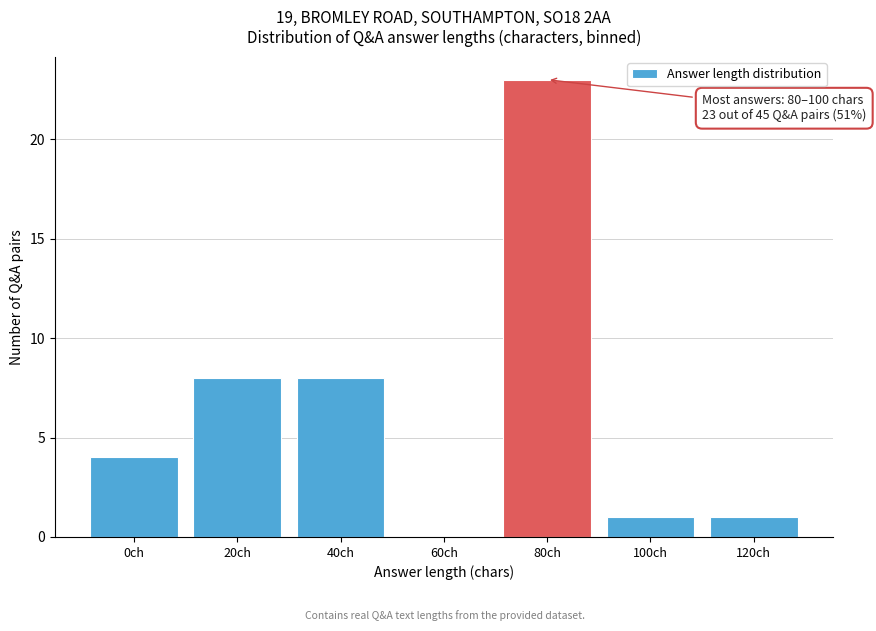

Reading left to right, list all the values displayed in this chart.

0ch=4	20ch=8	40ch=8	60ch=0	80ch=23	100ch=1	120ch=1